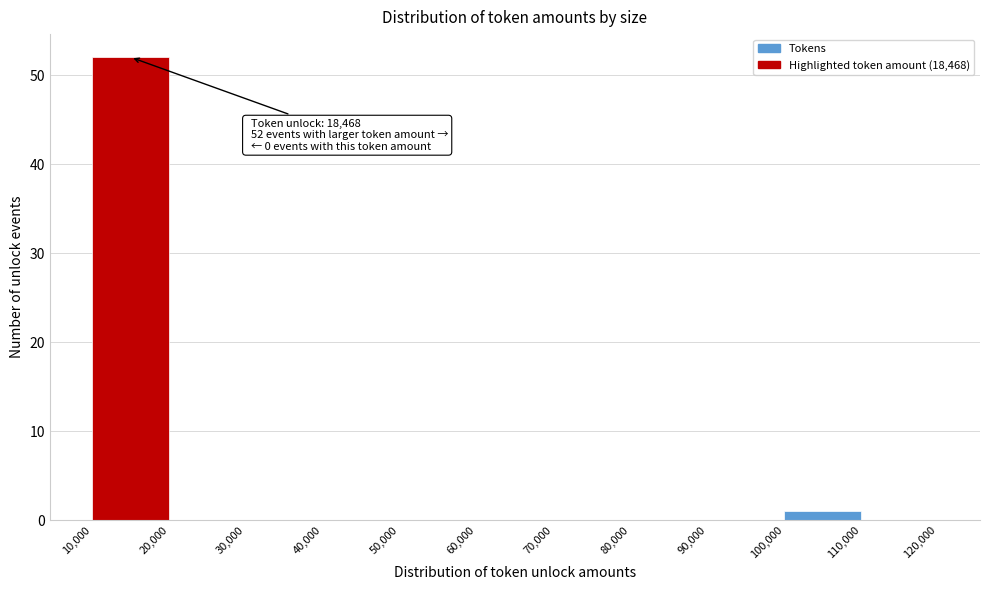

Which range on the x-axis has the tallest bar?

10,000 to 20,000